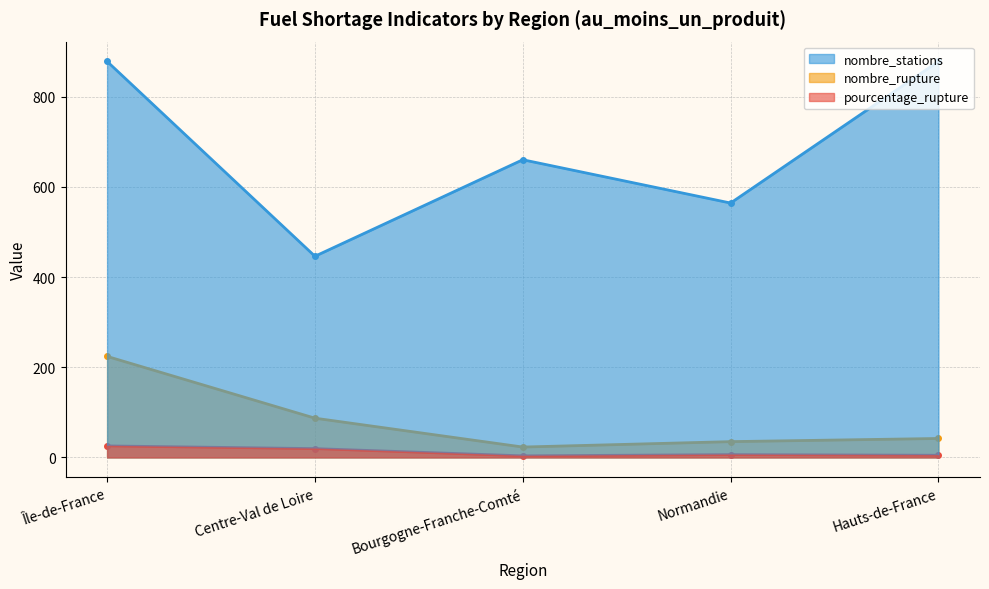

True or false: pourcentage_rupture and nombre_stations intersect in this chart.

False